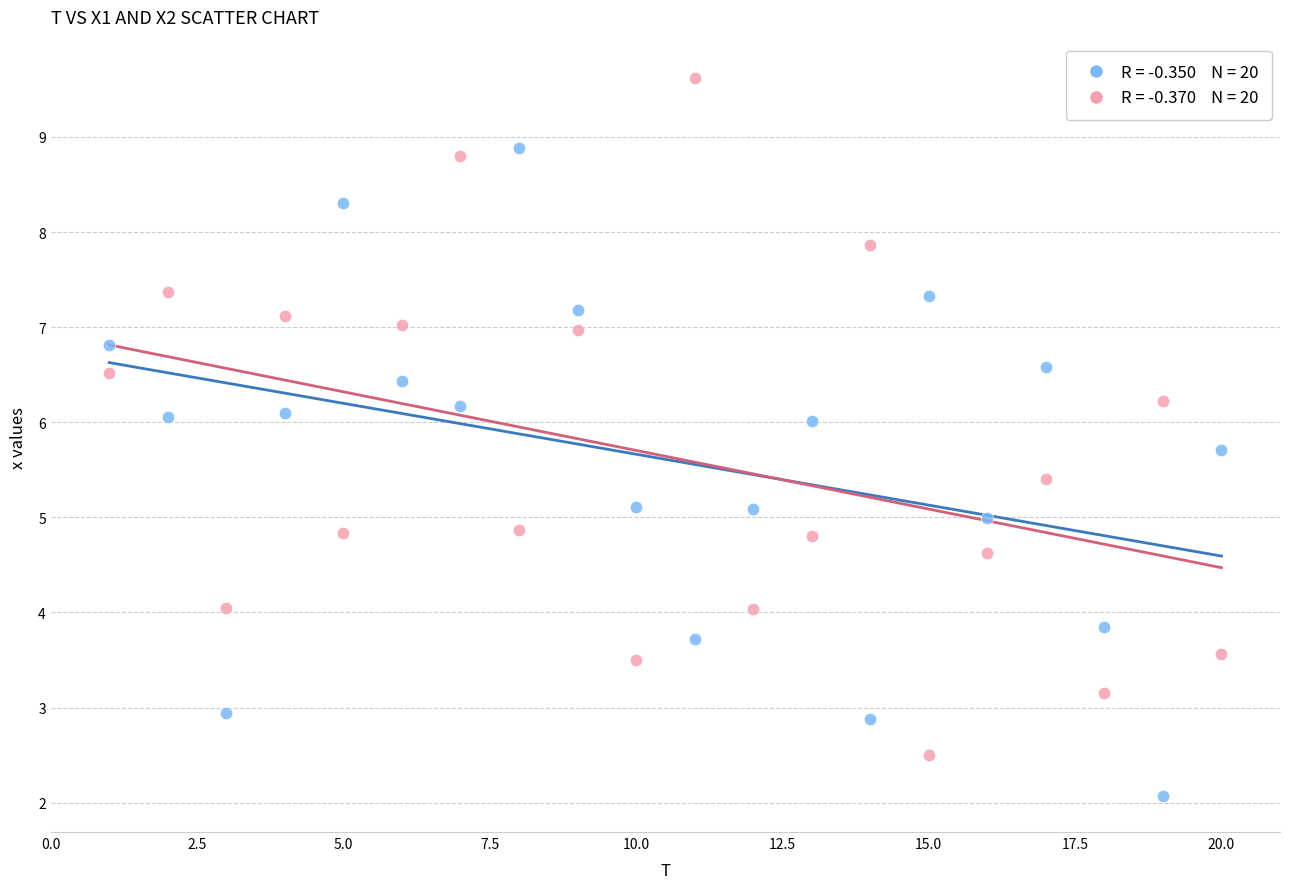

Across all data points, what is the range of X values (max minus min)?

19.0